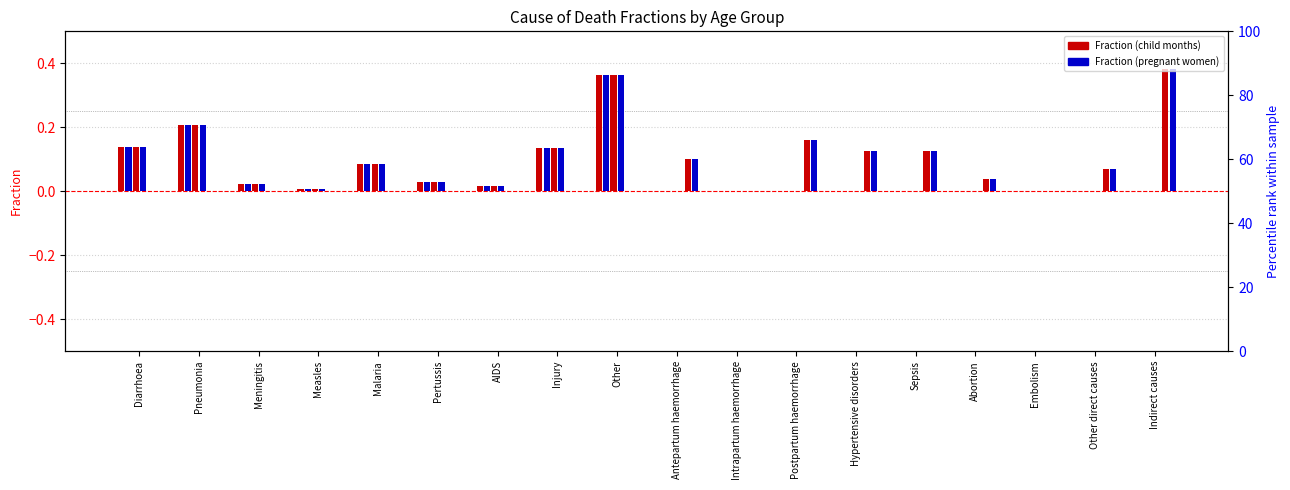

Is the value of 1-5 months at Hypertensive disorders greater than the value of 24-59 months at Measles?

No